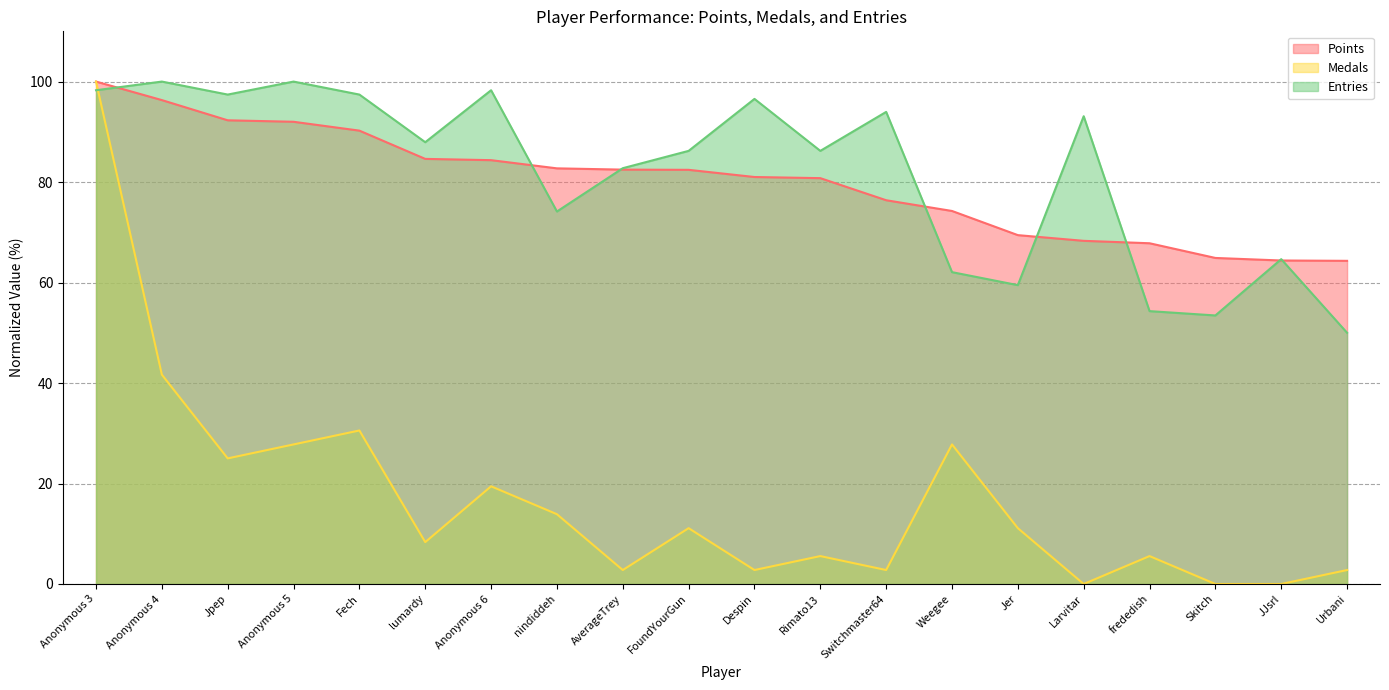

How many data points does each series have?

20